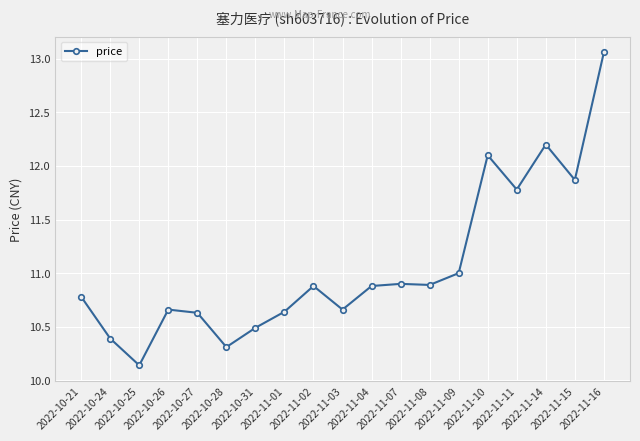

How many lines are shown in the chart?

1